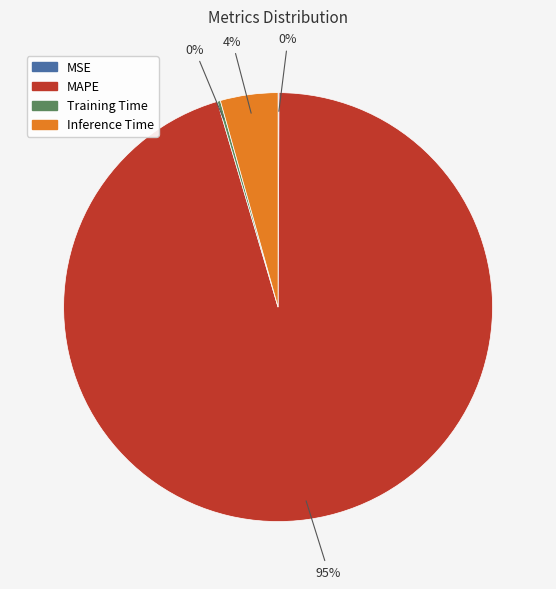

To the nearest percent, what is the average slice percentage?

25%